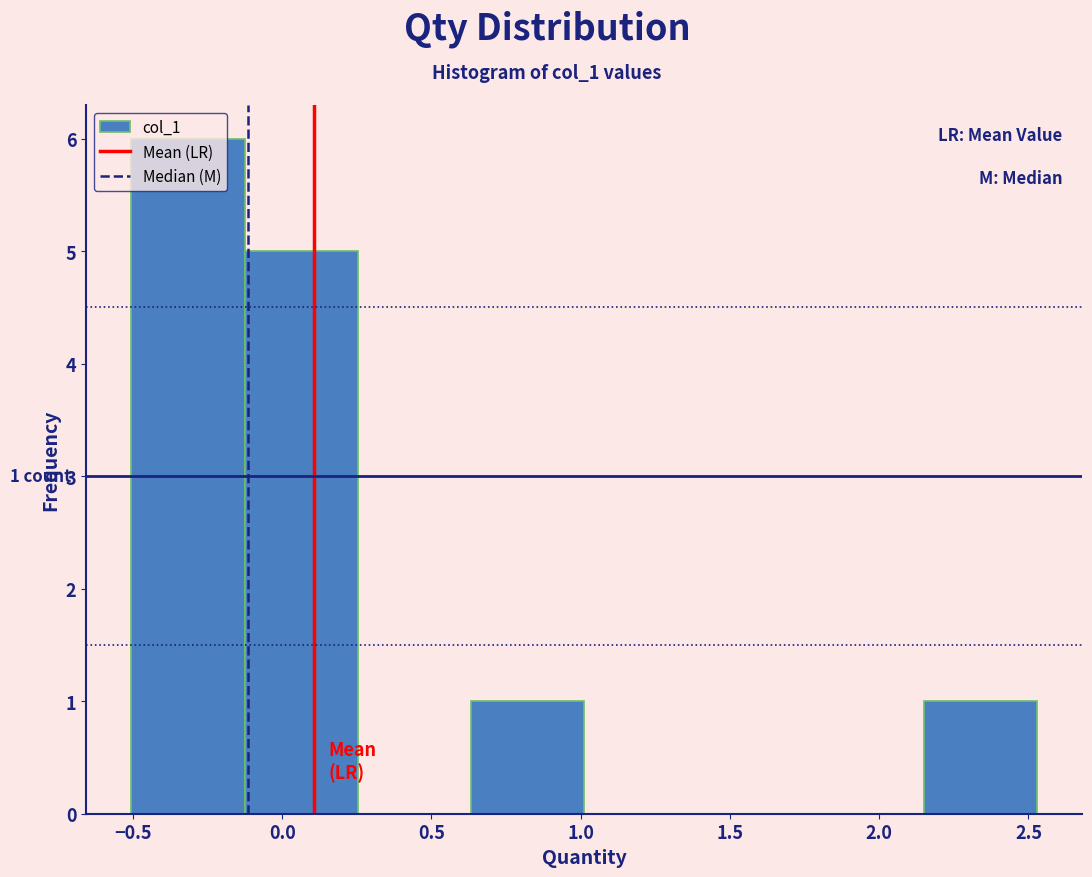

Which range on the x-axis has the tallest bar?

-0.50 to -0.15